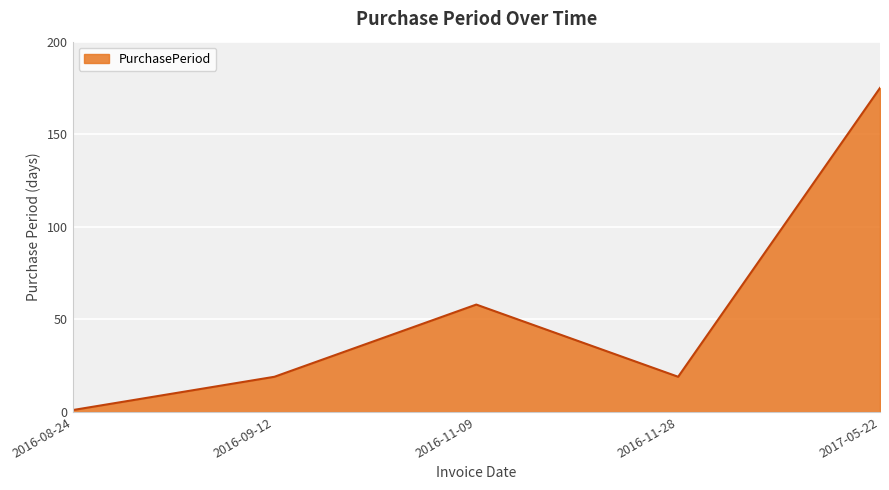

Is it true that the value at 2016-11-28 is 19?

True